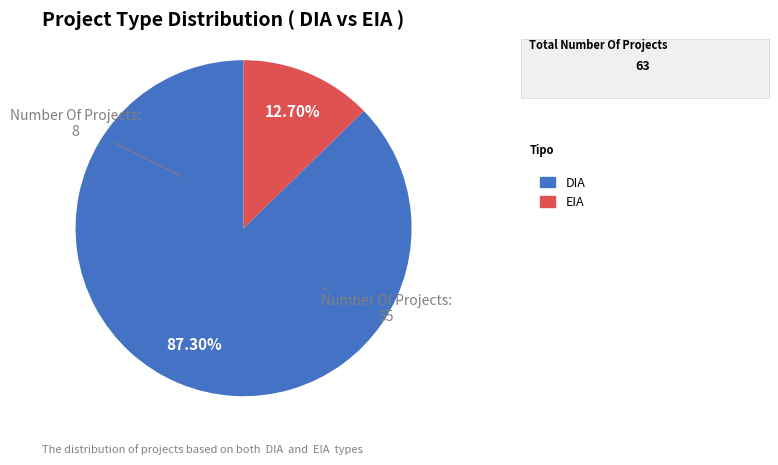

How many segments does this pie chart have?

2